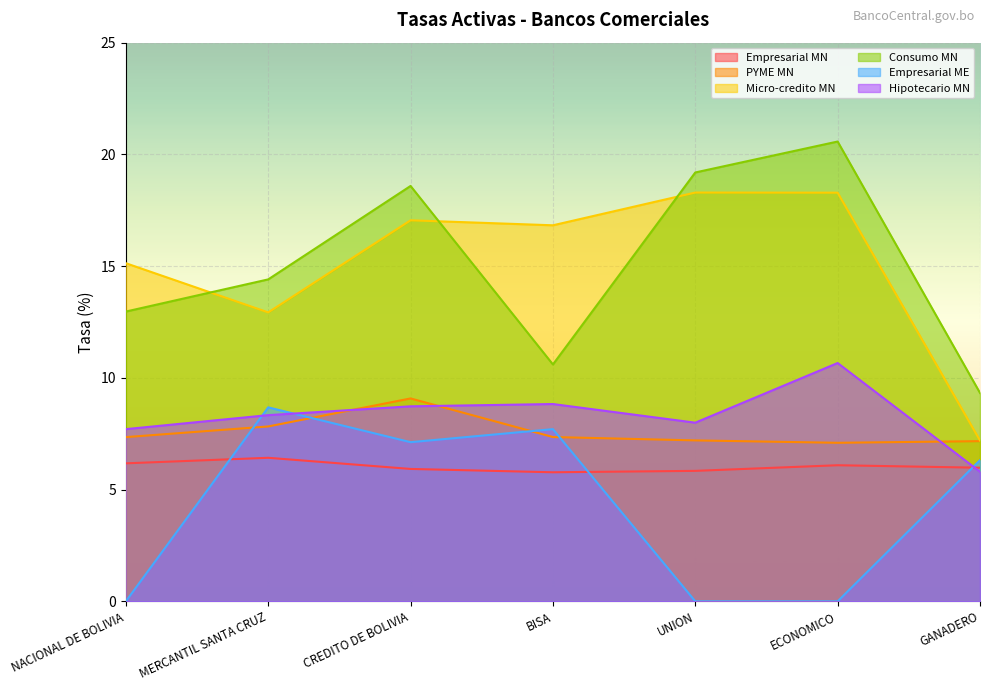

What is the highest value of the Empresarial MN series?

6.4